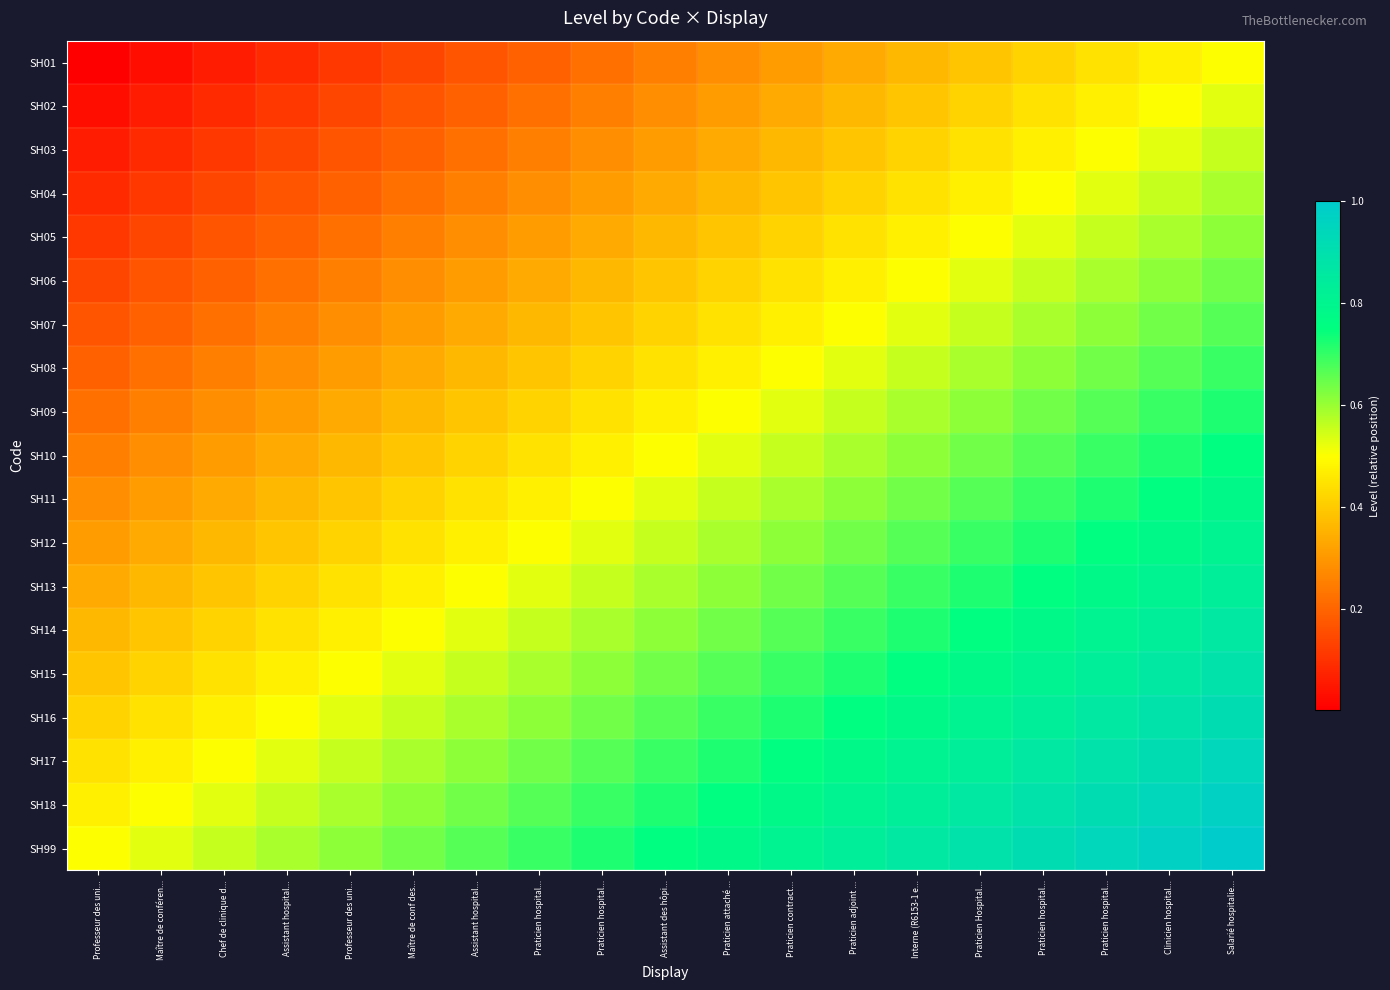

At which category is the sum across all series the highest?

Salarié hospitalie...